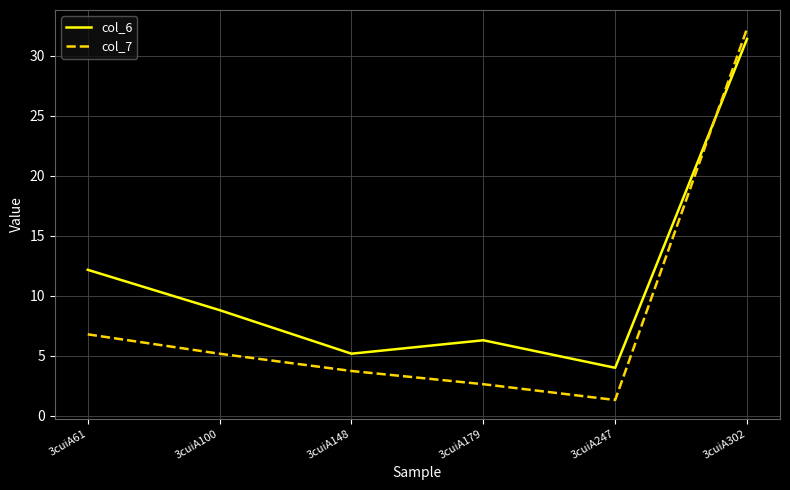

At which label does col_7 first exceed 5?

3cuiA61